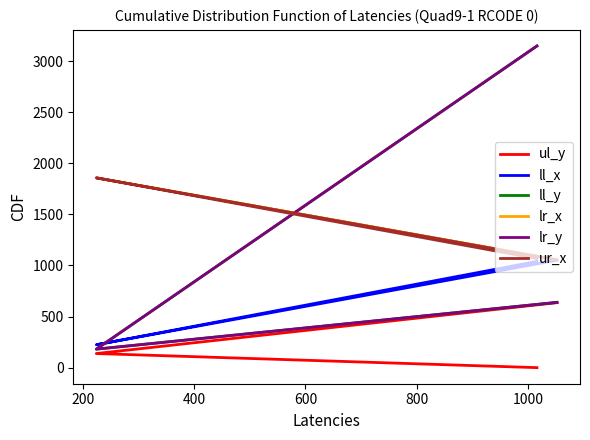

What is the total value across all series at 0?

9498